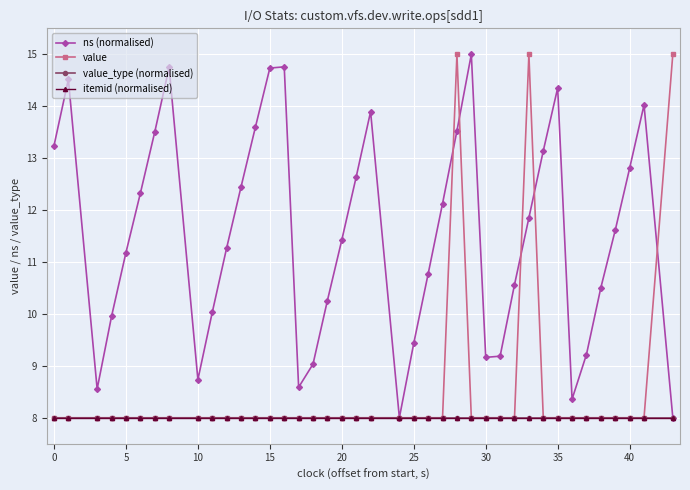

Is this an area chart (filled region under the line)?

No